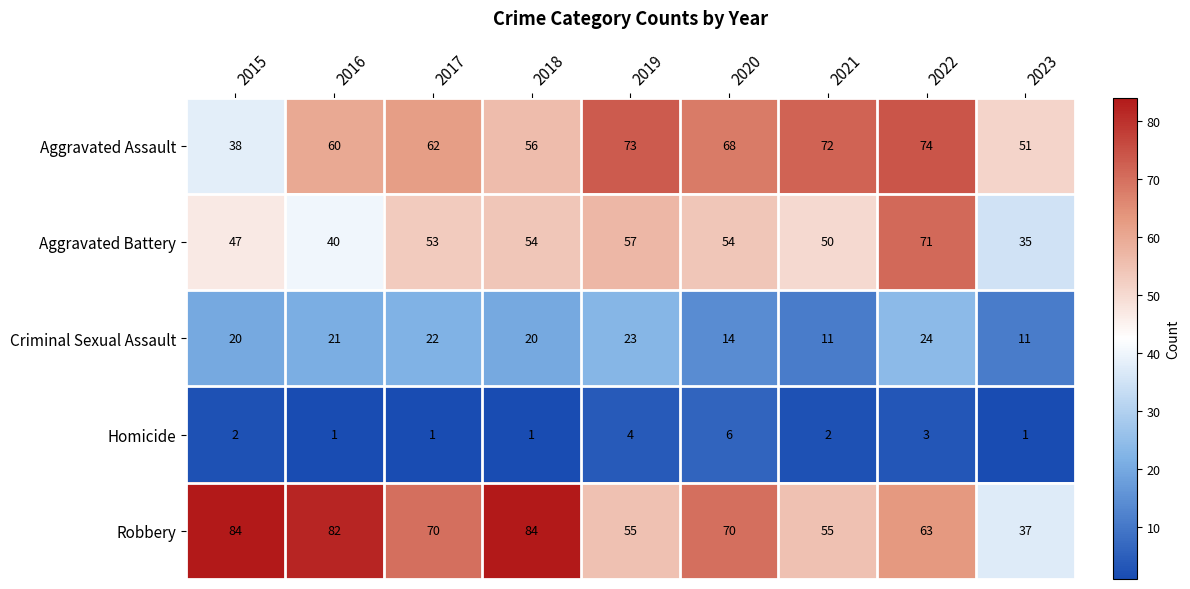

At 2015, list the series in order from smallest to largest.

Homicide, Criminal Sexual Assault, Aggravated Assault, Aggravated Battery, Robbery